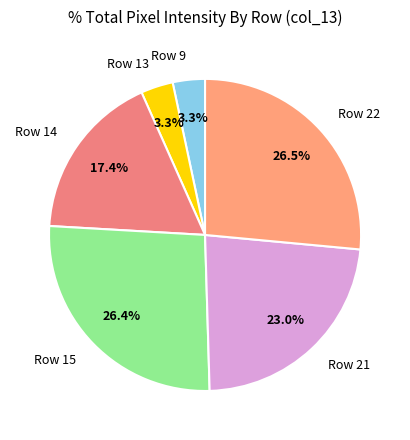

Does any single category account for the majority?

No